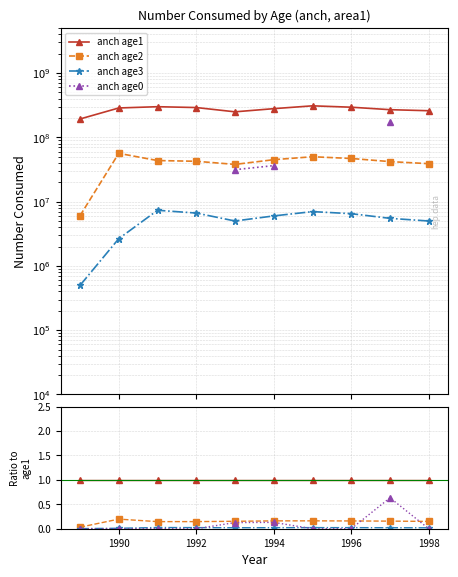

The anch age1 series shows 0.6 at 1990. True or false?

False